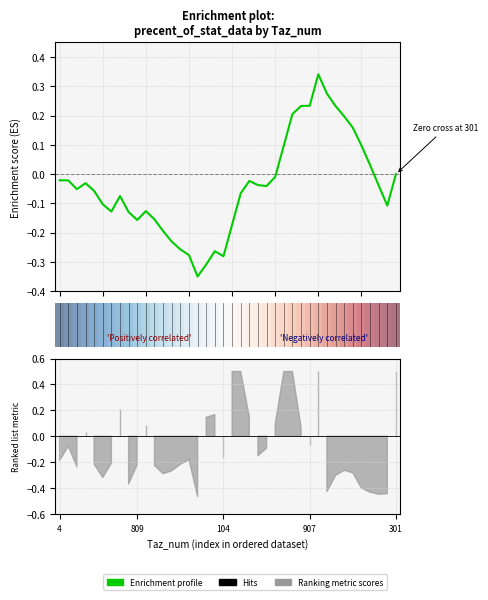

Which has a higher value, 6 or 111?

111